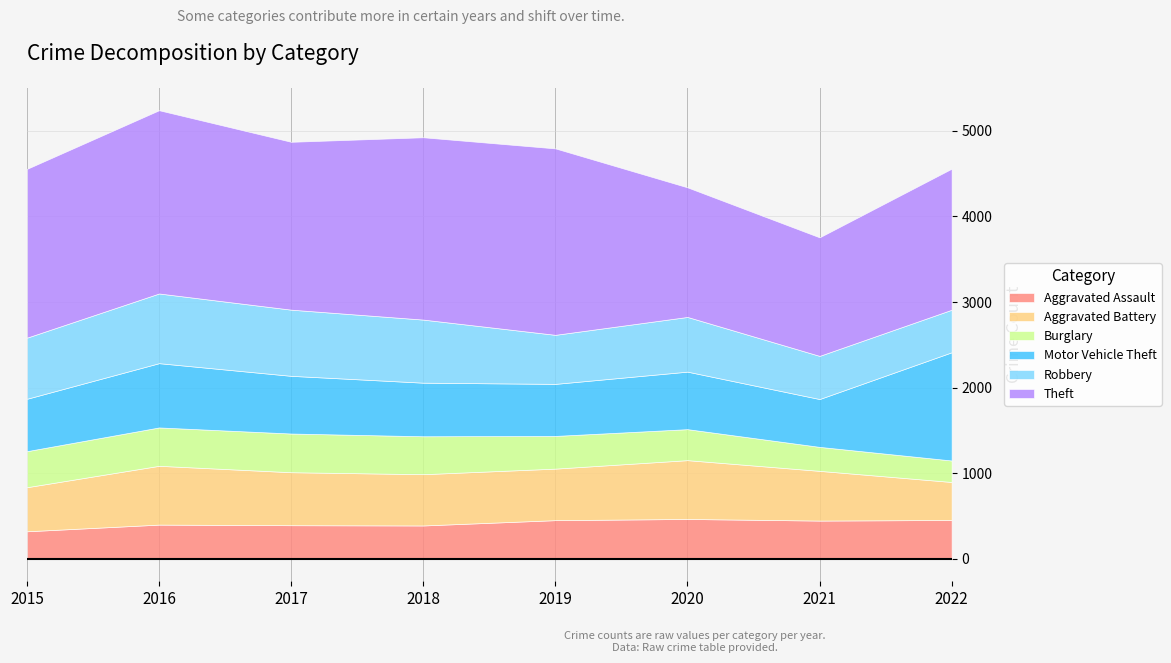

What are all the series names shown in the legend?

Aggravated Assault, Aggravated Battery, Burglary, Motor Vehicle Theft, Robbery, Theft